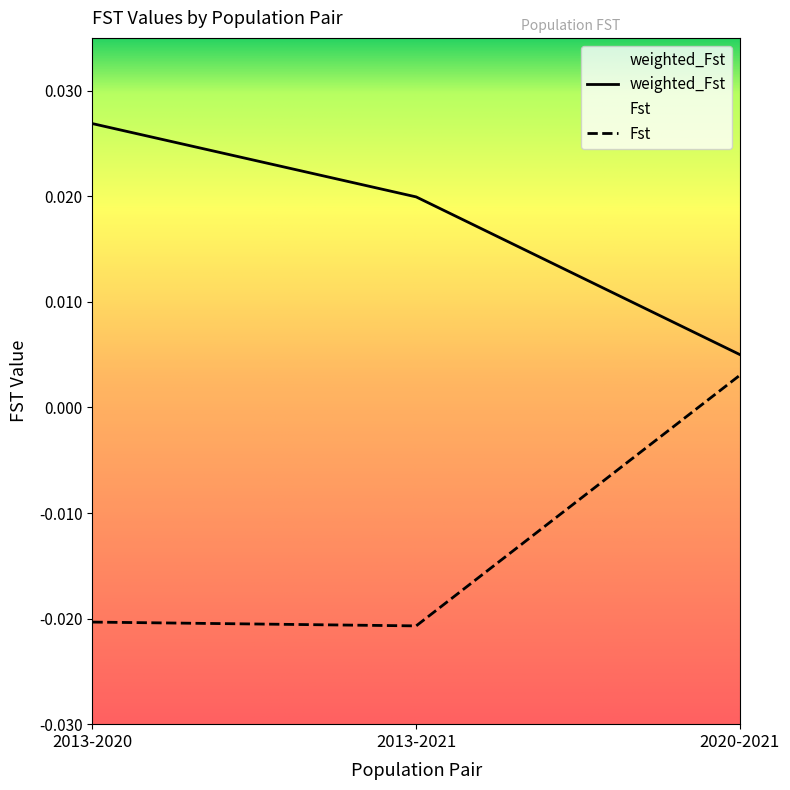

Rank the categories by Fst value from lowest to highest.

2013-2021, 2013-2020, 2020-2021